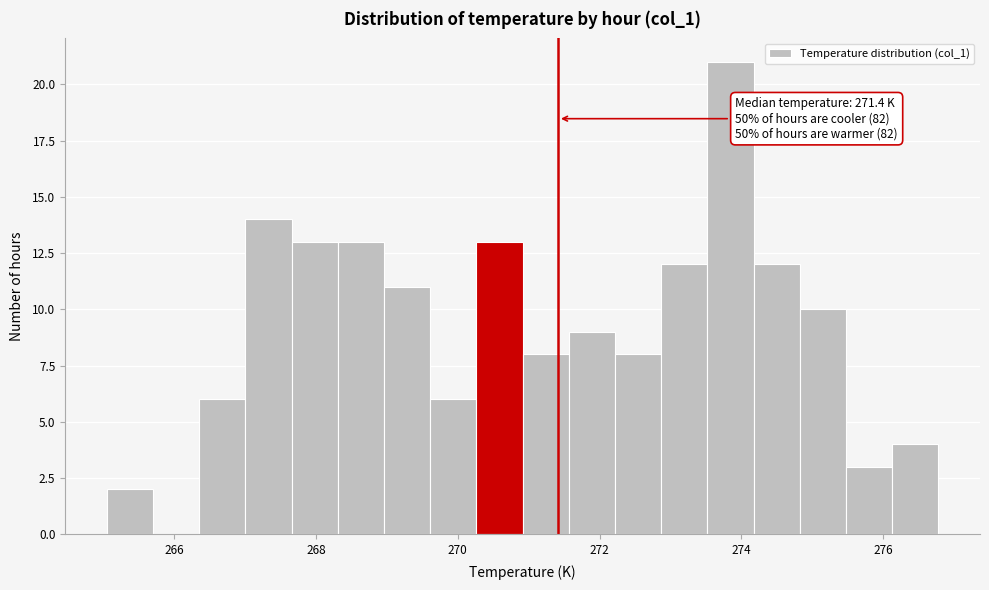

Around what value on the x-axis is the tallest bar? Give the approximate position of its centre, as read against the axis.

273.8